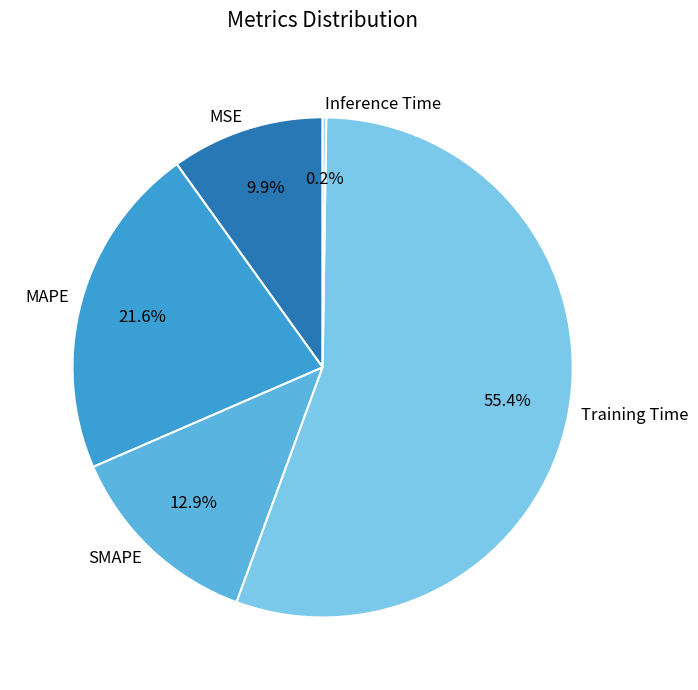

Is MAPE the majority of the pie?

No